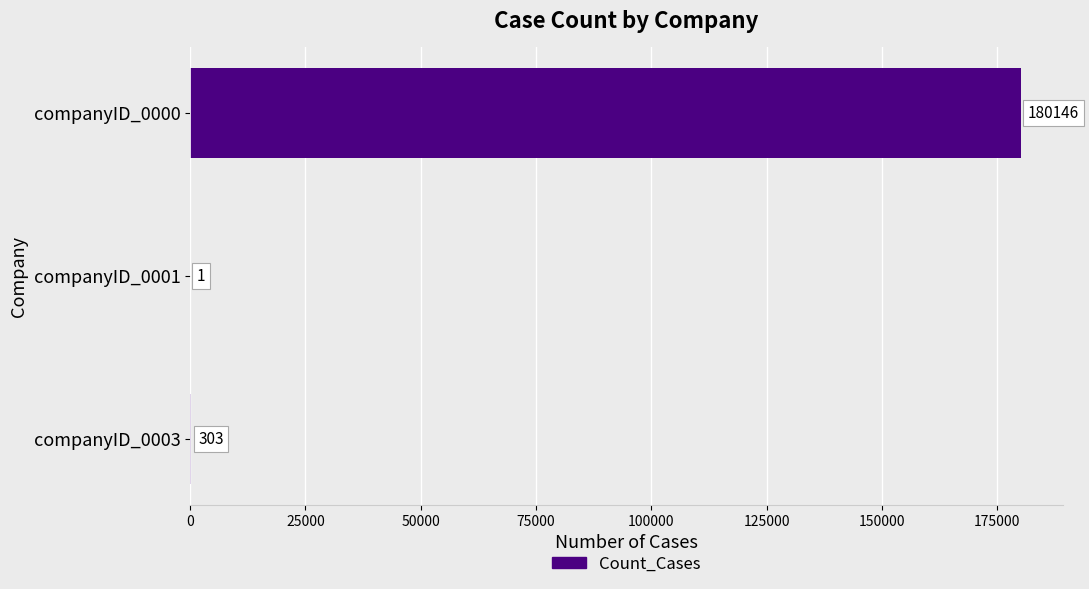

Are the bars horizontal?

Yes